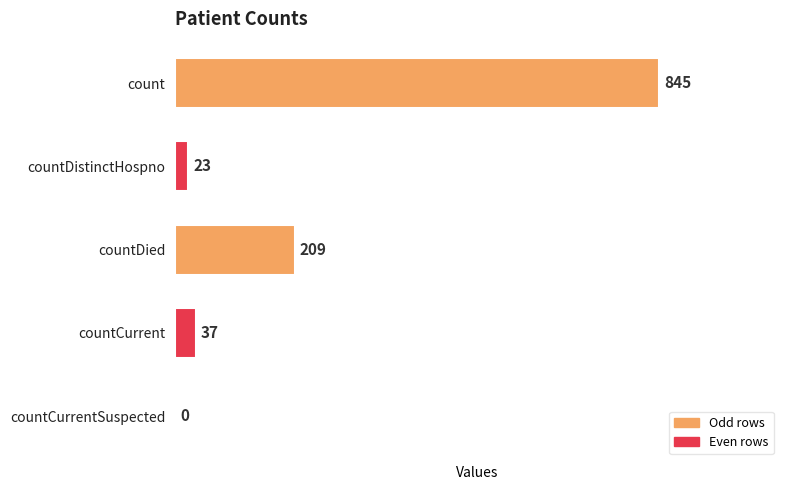

How many series are shown in this chart?

1